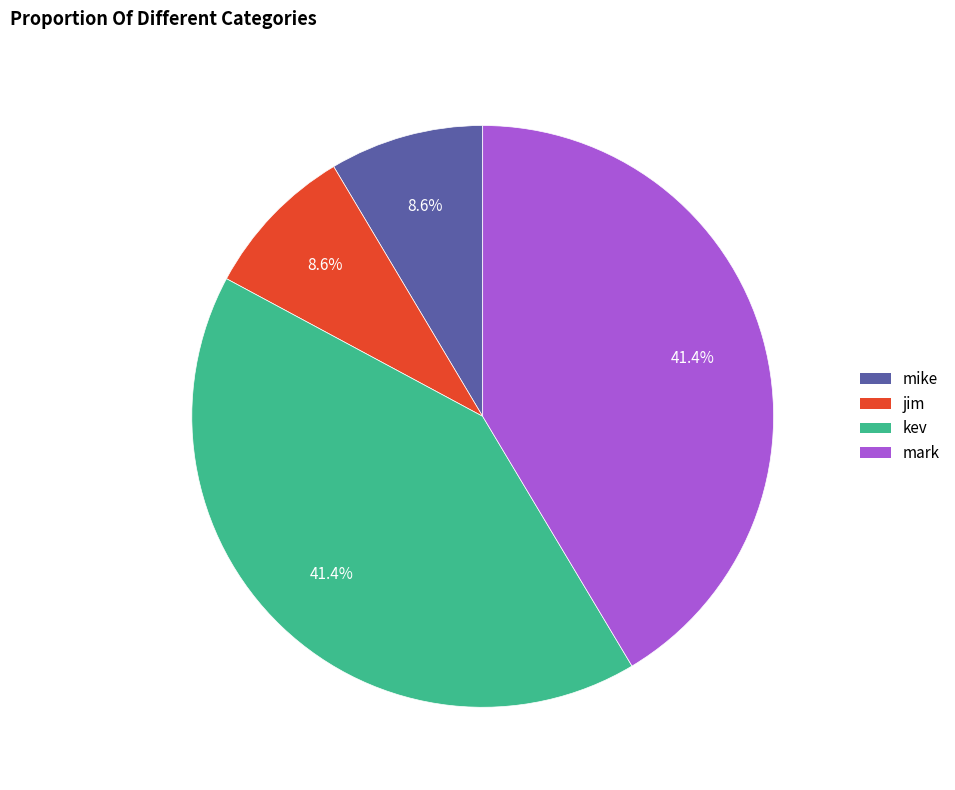

To the nearest percent, what is the combined percentage of mike and jim?

17%